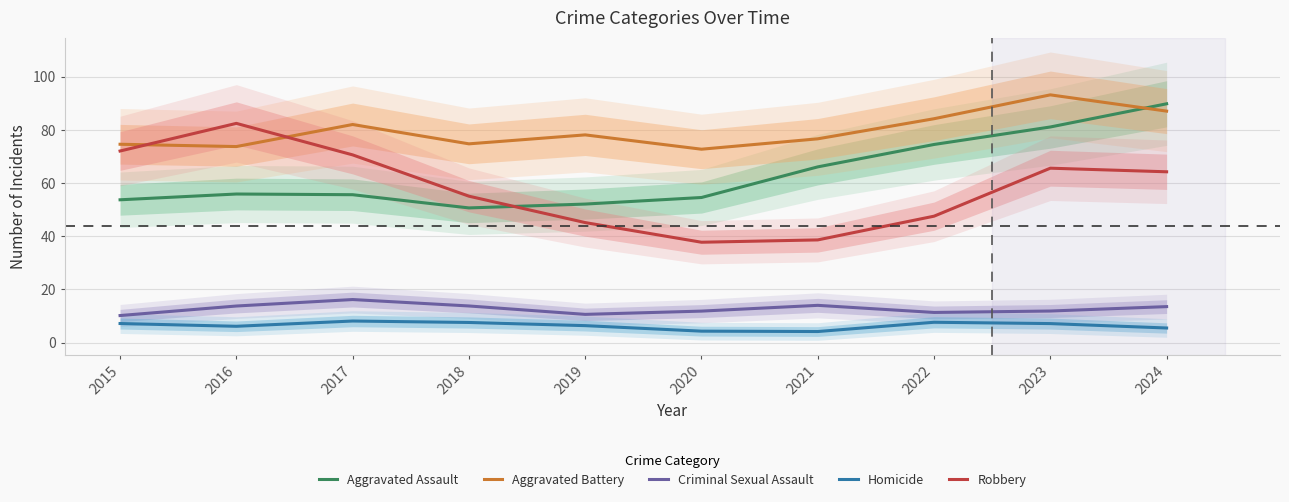

True or false: Aggravated Assault and Homicide cross at least once.

False